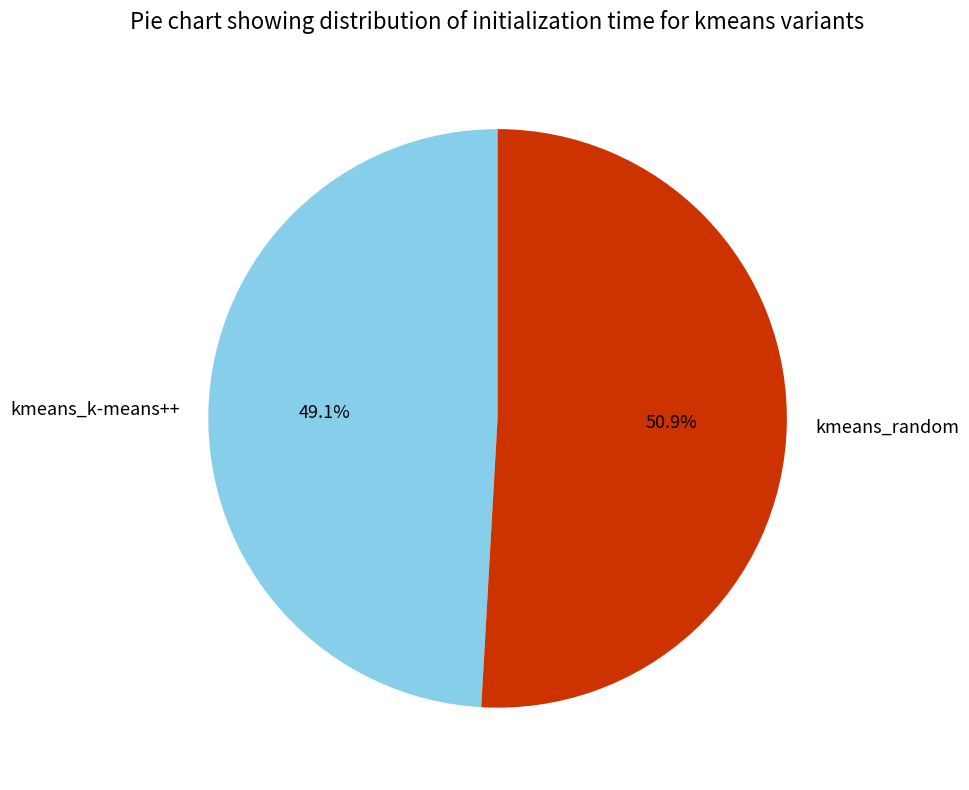

Rank the categories by value from highest to lowest.

kmeans_random, kmeans_k-means++